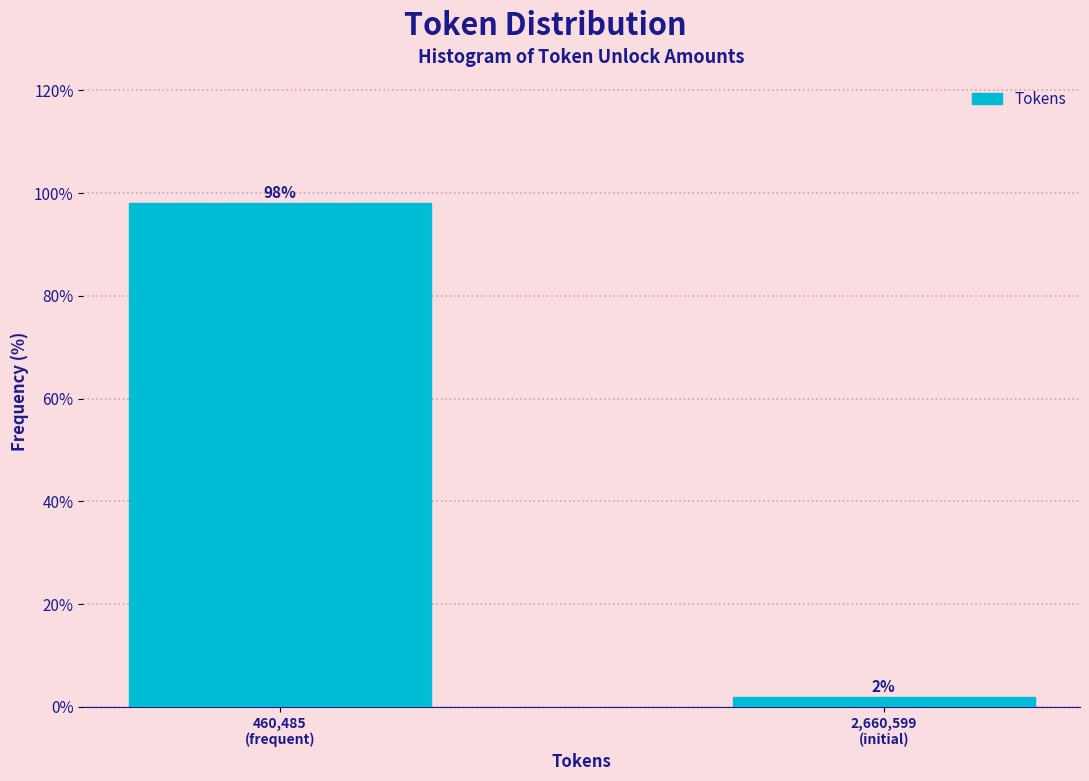

What is the value of the 1st bar from the left?

98.1